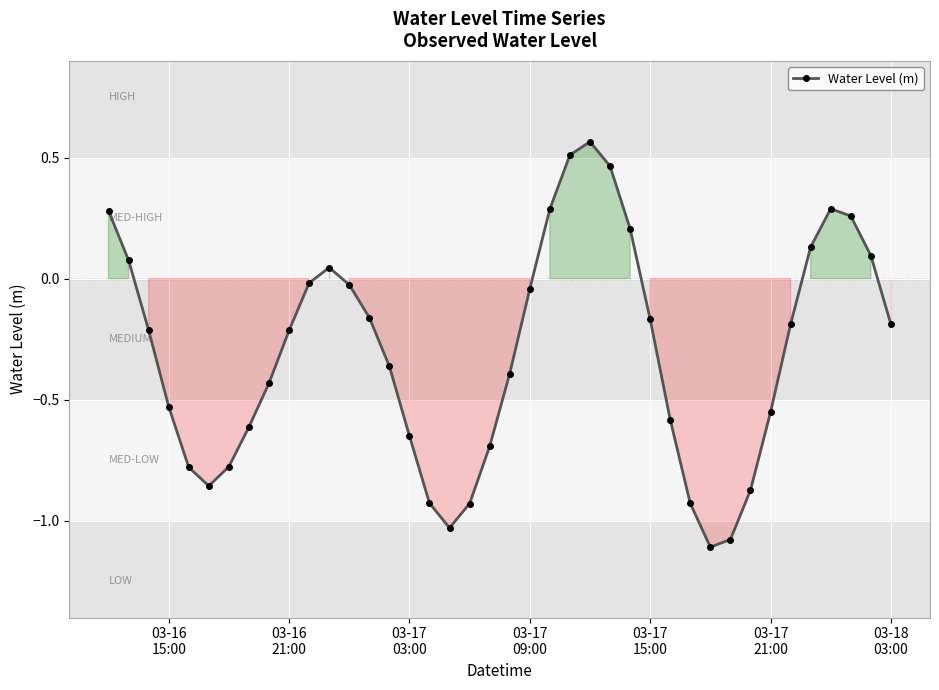

How many interior local peaks (higher than both neighbors) does the data have?

3